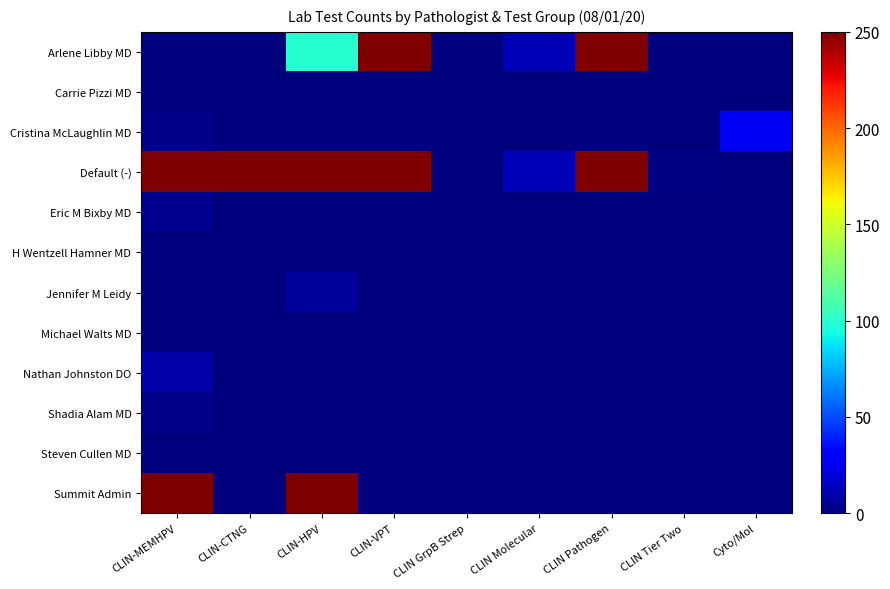

Reading left to right, what are all the values shown in this chart?

Arlene Libby MD: CLIN-MEMHPV=0	CLIN-CTNG=0	CLIN-HPV=99	CLIN-VPT=501	CLIN GrpB Strep=0	CLIN Molecular=12	CLIN Pathogen=656	CLIN Tier Two=0	Cyto/Mol=0
Carrie Pizzi MD: CLIN-MEMHPV=0	CLIN-CTNG=0	CLIN-HPV=0	CLIN-VPT=0	CLIN GrpB Strep=0	CLIN Molecular=0	CLIN Pathogen=0	CLIN Tier Two=0	Cyto/Mol=0
Cristina McLaughlin MD: CLIN-MEMHPV=2	CLIN-CTNG=0	CLIN-HPV=0	CLIN-VPT=0	CLIN GrpB Strep=0	CLIN Molecular=0	CLIN Pathogen=0	CLIN Tier Two=0	Cyto/Mol=26
Default (-): CLIN-MEMHPV=369	CLIN-CTNG=2381	CLIN-HPV=6510	CLIN-VPT=501	CLIN GrpB Strep=0	CLIN Molecular=12	CLIN Pathogen=656	CLIN Tier Two=1	Cyto/Mol=0
Eric M Bixby MD: CLIN-MEMHPV=4	CLIN-CTNG=0	CLIN-HPV=0	CLIN-VPT=0	CLIN GrpB Strep=0	CLIN Molecular=0	CLIN Pathogen=0	CLIN Tier Two=0	Cyto/Mol=0
H Wentzell Hamner MD: CLIN-MEMHPV=0	CLIN-CTNG=0	CLIN-HPV=0	CLIN-VPT=0	CLIN GrpB Strep=0	CLIN Molecular=0	CLIN Pathogen=0	CLIN Tier Two=0	Cyto/Mol=0
Jennifer M Leidy: CLIN-MEMHPV=0	CLIN-CTNG=0	CLIN-HPV=6	CLIN-VPT=0	CLIN GrpB Strep=0	CLIN Molecular=0	CLIN Pathogen=0	CLIN Tier Two=0	Cyto/Mol=0
Michael Walts MD: CLIN-MEMHPV=0	CLIN-CTNG=0	CLIN-HPV=0	CLIN-VPT=0	CLIN GrpB Strep=0	CLIN Molecular=0	CLIN Pathogen=0	CLIN Tier Two=0	Cyto/Mol=0
Nathan Johnston DO: CLIN-MEMHPV=9	CLIN-CTNG=0	CLIN-HPV=0	CLIN-VPT=0	CLIN GrpB Strep=0	CLIN Molecular=0	CLIN Pathogen=0	CLIN Tier Two=0	Cyto/Mol=0
Shadia Alam MD: CLIN-MEMHPV=2	CLIN-CTNG=0	CLIN-HPV=0	CLIN-VPT=0	CLIN GrpB Strep=0	CLIN Molecular=0	CLIN Pathogen=0	CLIN Tier Two=0	Cyto/Mol=0
Steven Cullen MD: CLIN-MEMHPV=0	CLIN-CTNG=0	CLIN-HPV=0	CLIN-VPT=0	CLIN GrpB Strep=0	CLIN Molecular=0	CLIN Pathogen=0	CLIN Tier Two=0	Cyto/Mol=0
Summit Admin: CLIN-MEMHPV=369	CLIN-CTNG=0	CLIN-HPV=6510	CLIN-VPT=0	CLIN GrpB Strep=0	CLIN Molecular=0	CLIN Pathogen=0	CLIN Tier Two=0	Cyto/Mol=0